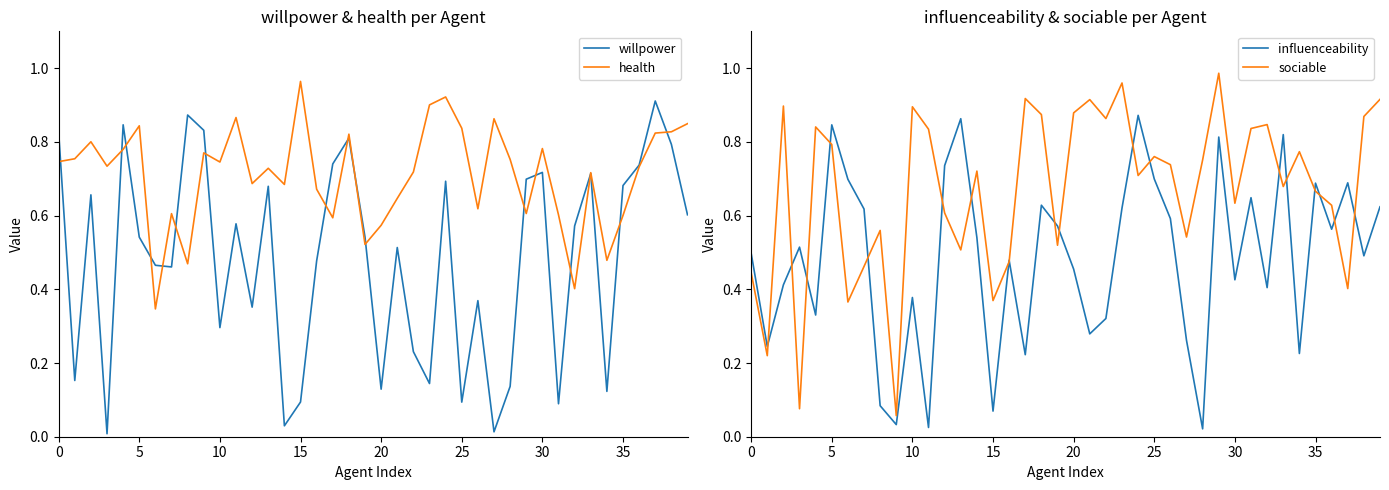

What is the value of the sociable point at the 22nd from the left?

0.9